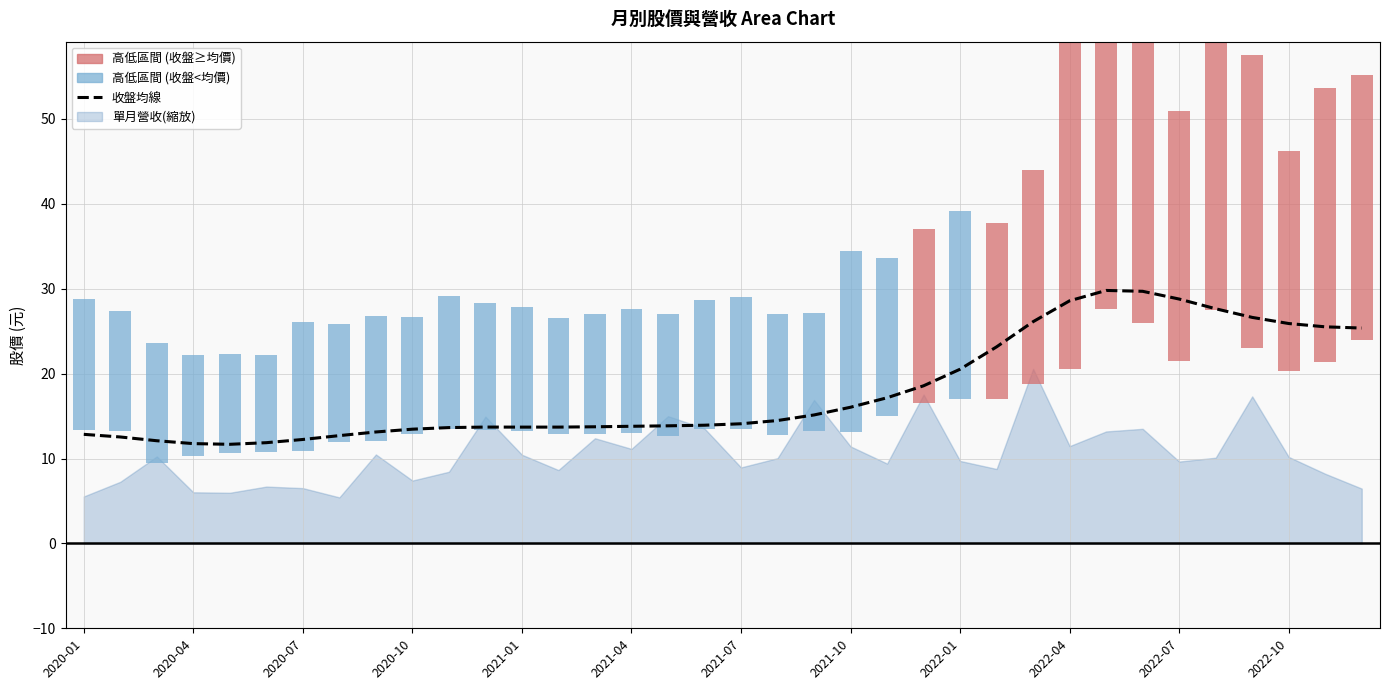

Are the bars grouped side by side (vs. stacked)?

No